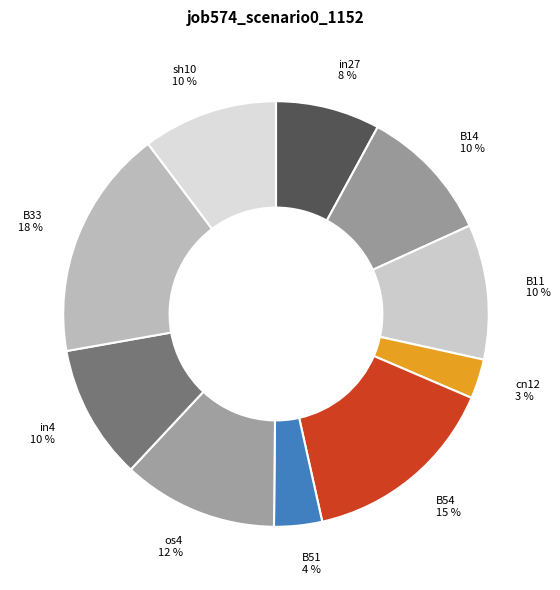

To the nearest percent, what is the average slice percentage?

10%